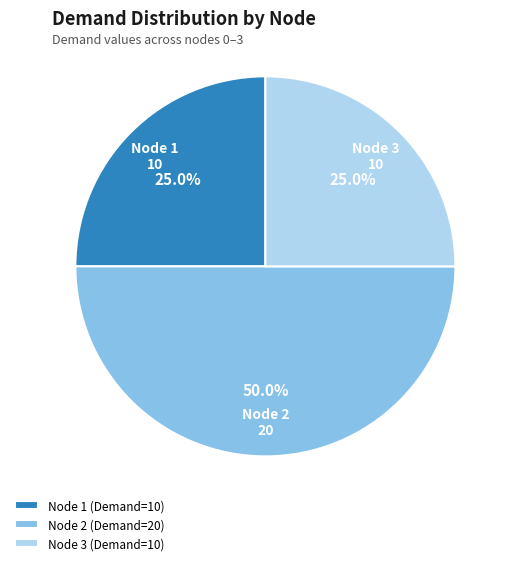

How many segments does this pie chart have?

3